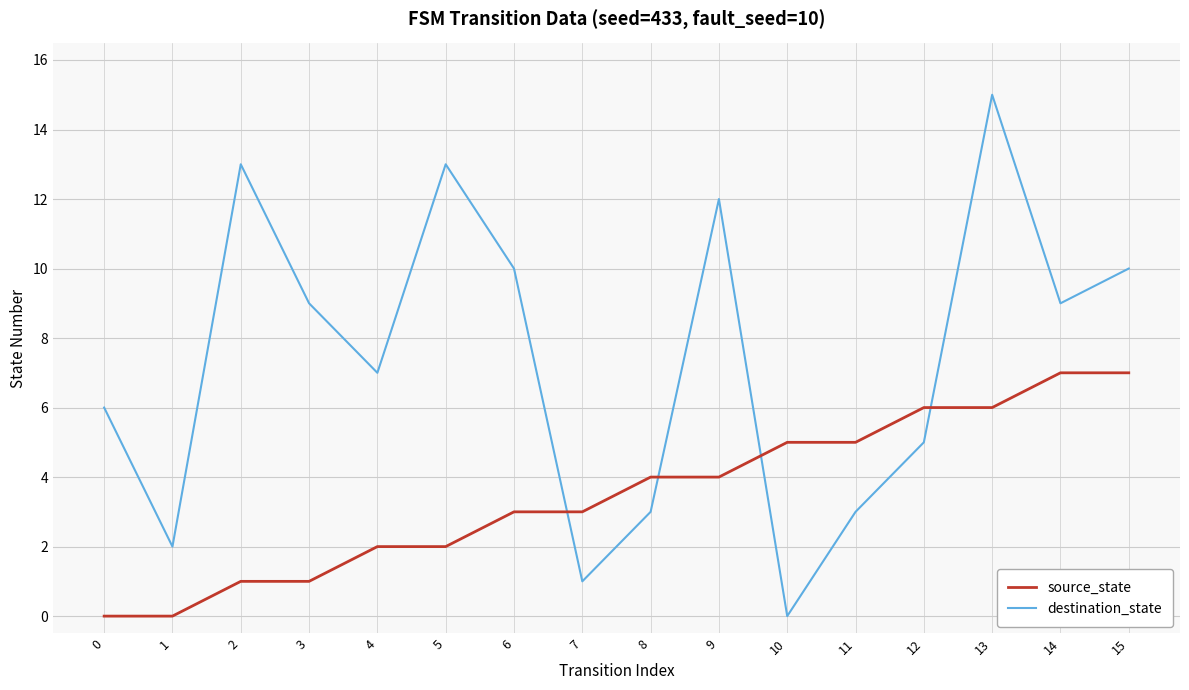

True or false: destination_state and source_state cross at least once.

True